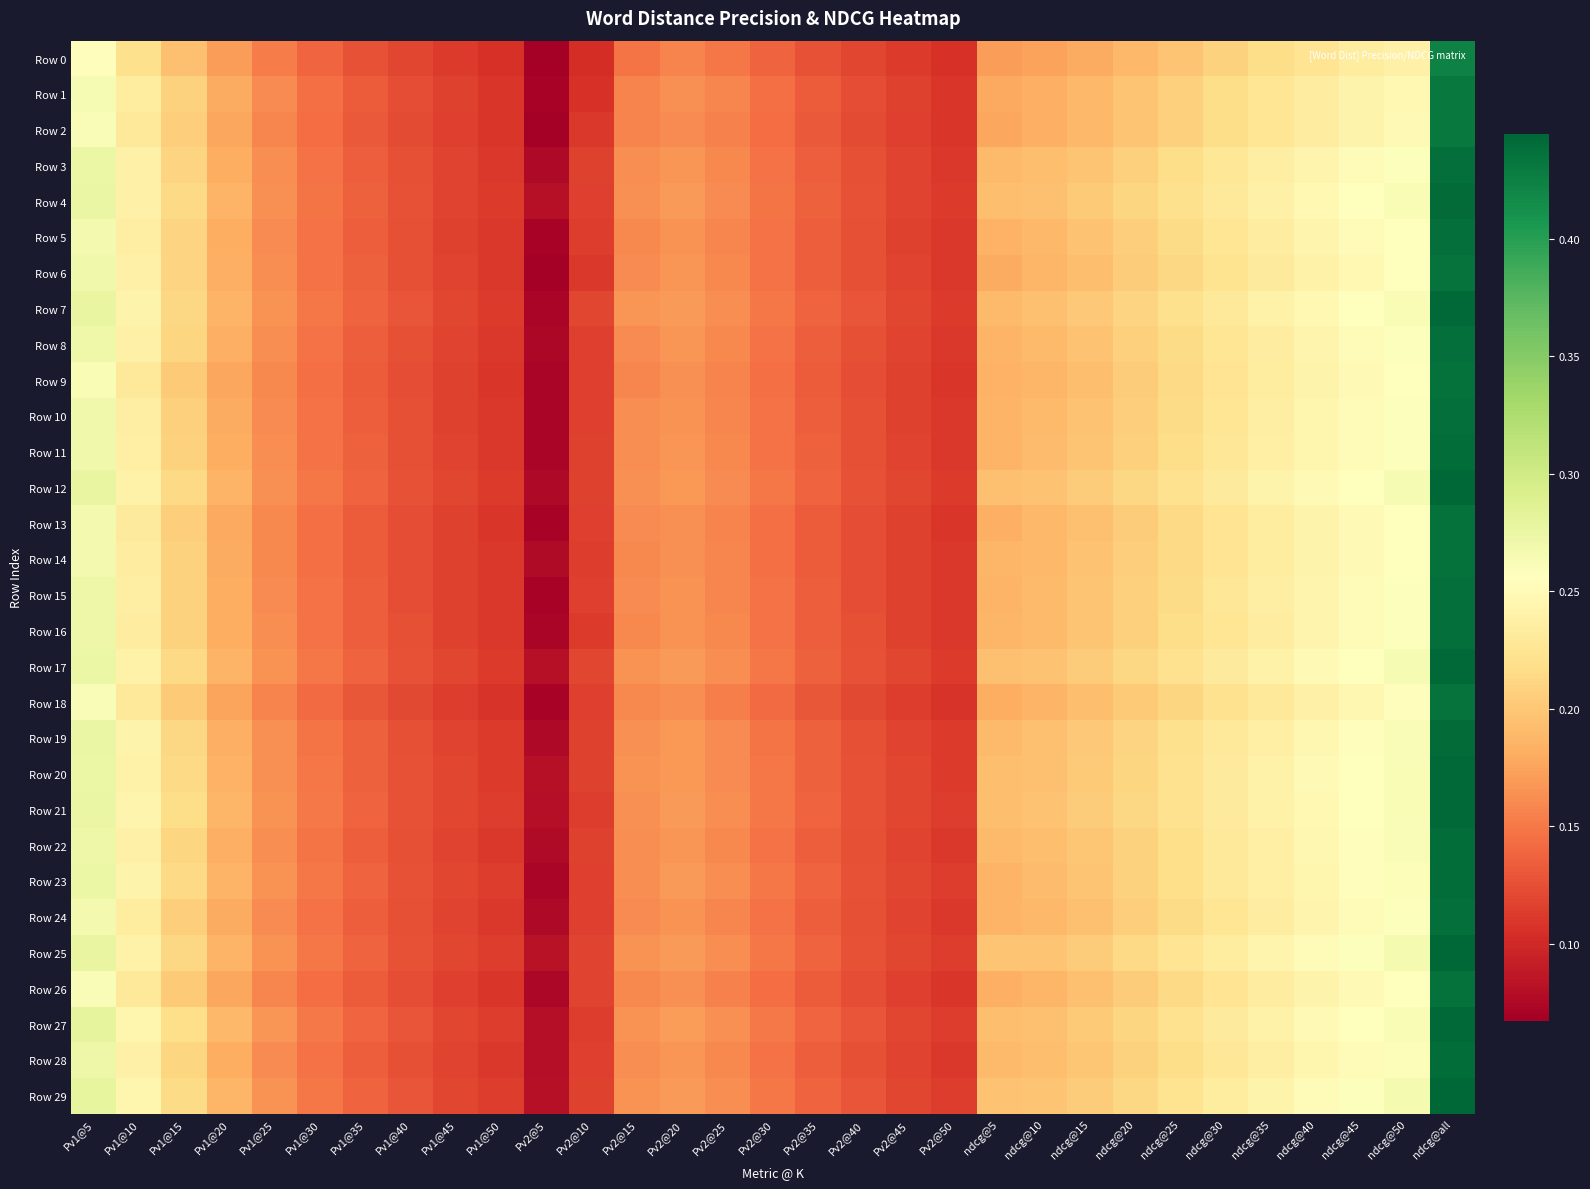

Reading right to left, what are all the values shown in this chart?

Row 0: ndcg@all=0.4	ndcg@50=0.2	ndcg@45=0.2	ndcg@40=0.2	ndcg@35=0.2	ndcg@30=0.2	ndcg@25=0.2	ndcg@20=0.2	ndcg@15=0.2	ndcg@10=0.2	ndcg@5=0.2	Pv2@50=0.1	Pv2@45=0.1	Pv2@40=0.1	Pv2@35=0.1	Pv2@30=0.1	Pv2@25=0.1	Pv2@20=0.2	Pv2@15=0.1	Pv2@10=0.1	Pv2@5=0.1	Pv1@50=0.1	Pv1@45=0.1	Pv1@40=0.1	Pv1@35=0.1	Pv1@30=0.1	Pv1@25=0.2	Pv1@20=0.2	Pv1@15=0.2	Pv1@10=0.2	Pv1@5=0.3
Row 1: ndcg@all=0.4	ndcg@50=0.2	ndcg@45=0.2	ndcg@40=0.2	ndcg@35=0.2	ndcg@30=0.2	ndcg@25=0.2	ndcg@20=0.2	ndcg@15=0.2	ndcg@10=0.2	ndcg@5=0.2	Pv2@50=0.1	Pv2@45=0.1	Pv2@40=0.1	Pv2@35=0.1	Pv2@30=0.1	Pv2@25=0.2	Pv2@20=0.2	Pv2@15=0.2	Pv2@10=0.1	Pv2@5=0.1	Pv1@50=0.1	Pv1@45=0.1	Pv1@40=0.1	Pv1@35=0.1	Pv1@30=0.1	Pv1@25=0.2	Pv1@20=0.2	Pv1@15=0.2	Pv1@10=0.2	Pv1@5=0.3
Row 2: ndcg@all=0.4	ndcg@50=0.2	ndcg@45=0.2	ndcg@40=0.2	ndcg@35=0.2	ndcg@30=0.2	ndcg@25=0.2	ndcg@20=0.2	ndcg@15=0.2	ndcg@10=0.2	ndcg@5=0.2	Pv2@50=0.1	Pv2@45=0.1	Pv2@40=0.1	Pv2@35=0.1	Pv2@30=0.1	Pv2@25=0.2	Pv2@20=0.2	Pv2@15=0.2	Pv2@10=0.1	Pv2@5=0.1	Pv1@50=0.1	Pv1@45=0.1	Pv1@40=0.1	Pv1@35=0.1	Pv1@30=0.1	Pv1@25=0.2	Pv1@20=0.2	Pv1@15=0.2	Pv1@10=0.2	Pv1@5=0.3
Row 3: ndcg@all=0.4	ndcg@50=0.3	ndcg@45=0.3	ndcg@40=0.2	ndcg@35=0.2	ndcg@30=0.2	ndcg@25=0.2	ndcg@20=0.2	ndcg@15=0.2	ndcg@10=0.2	ndcg@5=0.2	Pv2@50=0.1	Pv2@45=0.1	Pv2@40=0.1	Pv2@35=0.1	Pv2@30=0.1	Pv2@25=0.2	Pv2@20=0.2	Pv2@15=0.2	Pv2@10=0.1	Pv2@5=0.1	Pv1@50=0.1	Pv1@45=0.1	Pv1@40=0.1	Pv1@35=0.1	Pv1@30=0.1	Pv1@25=0.2	Pv1@20=0.2	Pv1@15=0.2	Pv1@10=0.2	Pv1@5=0.3
Row 4: ndcg@all=0.4	ndcg@50=0.3	ndcg@45=0.3	ndcg@40=0.2	ndcg@35=0.2	ndcg@30=0.2	ndcg@25=0.2	ndcg@20=0.2	ndcg@15=0.2	ndcg@10=0.2	ndcg@5=0.2	Pv2@50=0.1	Pv2@45=0.1	Pv2@40=0.1	Pv2@35=0.1	Pv2@30=0.1	Pv2@25=0.2	Pv2@20=0.2	Pv2@15=0.2	Pv2@10=0.1	Pv2@5=0.1	Pv1@50=0.1	Pv1@45=0.1	Pv1@40=0.1	Pv1@35=0.1	Pv1@30=0.1	Pv1@25=0.2	Pv1@20=0.2	Pv1@15=0.2	Pv1@10=0.2	Pv1@5=0.3
Row 5: ndcg@all=0.4	ndcg@50=0.3	ndcg@45=0.3	ndcg@40=0.2	ndcg@35=0.2	ndcg@30=0.2	ndcg@25=0.2	ndcg@20=0.2	ndcg@15=0.2	ndcg@10=0.2	ndcg@5=0.2	Pv2@50=0.1	Pv2@45=0.1	Pv2@40=0.1	Pv2@35=0.1	Pv2@30=0.1	Pv2@25=0.2	Pv2@20=0.2	Pv2@15=0.2	Pv2@10=0.1	Pv2@5=0.1	Pv1@50=0.1	Pv1@45=0.1	Pv1@40=0.1	Pv1@35=0.1	Pv1@30=0.1	Pv1@25=0.2	Pv1@20=0.2	Pv1@15=0.2	Pv1@10=0.2	Pv1@5=0.3
Row 6: ndcg@all=0.4	ndcg@50=0.3	ndcg@45=0.2	ndcg@40=0.2	ndcg@35=0.2	ndcg@30=0.2	ndcg@25=0.2	ndcg@20=0.2	ndcg@15=0.2	ndcg@10=0.2	ndcg@5=0.2	Pv2@50=0.1	Pv2@45=0.1	Pv2@40=0.1	Pv2@35=0.1	Pv2@30=0.1	Pv2@25=0.2	Pv2@20=0.2	Pv2@15=0.2	Pv2@10=0.1	Pv2@5=0.1	Pv1@50=0.1	Pv1@45=0.1	Pv1@40=0.1	Pv1@35=0.1	Pv1@30=0.1	Pv1@25=0.2	Pv1@20=0.2	Pv1@15=0.2	Pv1@10=0.2	Pv1@5=0.3
Row 7: ndcg@all=0.4	ndcg@50=0.3	ndcg@45=0.3	ndcg@40=0.2	ndcg@35=0.2	ndcg@30=0.2	ndcg@25=0.2	ndcg@20=0.2	ndcg@15=0.2	ndcg@10=0.2	ndcg@5=0.2	Pv2@50=0.1	Pv2@45=0.1	Pv2@40=0.1	Pv2@35=0.1	Pv2@30=0.1	Pv2@25=0.2	Pv2@20=0.2	Pv2@15=0.2	Pv2@10=0.1	Pv2@5=0.1	Pv1@50=0.1	Pv1@45=0.1	Pv1@40=0.1	Pv1@35=0.1	Pv1@30=0.1	Pv1@25=0.2	Pv1@20=0.2	Pv1@15=0.2	Pv1@10=0.2	Pv1@5=0.3
Row 8: ndcg@all=0.4	ndcg@50=0.3	ndcg@45=0.3	ndcg@40=0.2	ndcg@35=0.2	ndcg@30=0.2	ndcg@25=0.2	ndcg@20=0.2	ndcg@15=0.2	ndcg@10=0.2	ndcg@5=0.2	Pv2@50=0.1	Pv2@45=0.1	Pv2@40=0.1	Pv2@35=0.1	Pv2@30=0.1	Pv2@25=0.2	Pv2@20=0.2	Pv2@15=0.2	Pv2@10=0.1	Pv2@5=0.1	Pv1@50=0.1	Pv1@45=0.1	Pv1@40=0.1	Pv1@35=0.1	Pv1@30=0.1	Pv1@25=0.2	Pv1@20=0.2	Pv1@15=0.2	Pv1@10=0.2	Pv1@5=0.3
Row 9: ndcg@all=0.4	ndcg@50=0.3	ndcg@45=0.2	ndcg@40=0.2	ndcg@35=0.2	ndcg@30=0.2	ndcg@25=0.2	ndcg@20=0.2	ndcg@15=0.2	ndcg@10=0.2	ndcg@5=0.2	Pv2@50=0.1	Pv2@45=0.1	Pv2@40=0.1	Pv2@35=0.1	Pv2@30=0.1	Pv2@25=0.2	Pv2@20=0.2	Pv2@15=0.2	Pv2@10=0.1	Pv2@5=0.1	Pv1@50=0.1	Pv1@45=0.1	Pv1@40=0.1	Pv1@35=0.1	Pv1@30=0.1	Pv1@25=0.2	Pv1@20=0.2	Pv1@15=0.2	Pv1@10=0.2	Pv1@5=0.3
Row 10: ndcg@all=0.4	ndcg@50=0.3	ndcg@45=0.3	ndcg@40=0.2	ndcg@35=0.2	ndcg@30=0.2	ndcg@25=0.2	ndcg@20=0.2	ndcg@15=0.2	ndcg@10=0.2	ndcg@5=0.2	Pv2@50=0.1	Pv2@45=0.1	Pv2@40=0.1	Pv2@35=0.1	Pv2@30=0.1	Pv2@25=0.2	Pv2@20=0.2	Pv2@15=0.2	Pv2@10=0.1	Pv2@5=0.1	Pv1@50=0.1	Pv1@45=0.1	Pv1@40=0.1	Pv1@35=0.1	Pv1@30=0.1	Pv1@25=0.2	Pv1@20=0.2	Pv1@15=0.2	Pv1@10=0.2	Pv1@5=0.3
Row 11: ndcg@all=0.4	ndcg@50=0.3	ndcg@45=0.3	ndcg@40=0.2	ndcg@35=0.2	ndcg@30=0.2	ndcg@25=0.2	ndcg@20=0.2	ndcg@15=0.2	ndcg@10=0.2	ndcg@5=0.2	Pv2@50=0.1	Pv2@45=0.1	Pv2@40=0.1	Pv2@35=0.1	Pv2@30=0.1	Pv2@25=0.2	Pv2@20=0.2	Pv2@15=0.2	Pv2@10=0.1	Pv2@5=0.1	Pv1@50=0.1	Pv1@45=0.1	Pv1@40=0.1	Pv1@35=0.1	Pv1@30=0.1	Pv1@25=0.2	Pv1@20=0.2	Pv1@15=0.2	Pv1@10=0.2	Pv1@5=0.3
Row 12: ndcg@all=0.4	ndcg@50=0.3	ndcg@45=0.3	ndcg@40=0.2	ndcg@35=0.2	ndcg@30=0.2	ndcg@25=0.2	ndcg@20=0.2	ndcg@15=0.2	ndcg@10=0.2	ndcg@5=0.2	Pv2@50=0.1	Pv2@45=0.1	Pv2@40=0.1	Pv2@35=0.1	Pv2@30=0.1	Pv2@25=0.2	Pv2@20=0.2	Pv2@15=0.2	Pv2@10=0.1	Pv2@5=0.1	Pv1@50=0.1	Pv1@45=0.1	Pv1@40=0.1	Pv1@35=0.1	Pv1@30=0.1	Pv1@25=0.2	Pv1@20=0.2	Pv1@15=0.2	Pv1@10=0.2	Pv1@5=0.3
Row 13: ndcg@all=0.4	ndcg@50=0.3	ndcg@45=0.2	ndcg@40=0.2	ndcg@35=0.2	ndcg@30=0.2	ndcg@25=0.2	ndcg@20=0.2	ndcg@15=0.2	ndcg@10=0.2	ndcg@5=0.2	Pv2@50=0.1	Pv2@45=0.1	Pv2@40=0.1	Pv2@35=0.1	Pv2@30=0.1	Pv2@25=0.2	Pv2@20=0.2	Pv2@15=0.2	Pv2@10=0.1	Pv2@5=0.1	Pv1@50=0.1	Pv1@45=0.1	Pv1@40=0.1	Pv1@35=0.1	Pv1@30=0.1	Pv1@25=0.2	Pv1@20=0.2	Pv1@15=0.2	Pv1@10=0.2	Pv1@5=0.3
Row 14: ndcg@all=0.4	ndcg@50=0.3	ndcg@45=0.2	ndcg@40=0.2	ndcg@35=0.2	ndcg@30=0.2	ndcg@25=0.2	ndcg@20=0.2	ndcg@15=0.2	ndcg@10=0.2	ndcg@5=0.2	Pv2@50=0.1	Pv2@45=0.1	Pv2@40=0.1	Pv2@35=0.1	Pv2@30=0.1	Pv2@25=0.2	Pv2@20=0.2	Pv2@15=0.2	Pv2@10=0.1	Pv2@5=0.1	Pv1@50=0.1	Pv1@45=0.1	Pv1@40=0.1	Pv1@35=0.1	Pv1@30=0.1	Pv1@25=0.2	Pv1@20=0.2	Pv1@15=0.2	Pv1@10=0.2	Pv1@5=0.3
Row 15: ndcg@all=0.4	ndcg@50=0.3	ndcg@45=0.3	ndcg@40=0.2	ndcg@35=0.2	ndcg@30=0.2	ndcg@25=0.2	ndcg@20=0.2	ndcg@15=0.2	ndcg@10=0.2	ndcg@5=0.2	Pv2@50=0.1	Pv2@45=0.1	Pv2@40=0.1	Pv2@35=0.1	Pv2@30=0.1	Pv2@25=0.2	Pv2@20=0.2	Pv2@15=0.2	Pv2@10=0.1	Pv2@5=0.1	Pv1@50=0.1	Pv1@45=0.1	Pv1@40=0.1	Pv1@35=0.1	Pv1@30=0.1	Pv1@25=0.2	Pv1@20=0.2	Pv1@15=0.2	Pv1@10=0.2	Pv1@5=0.3
Row 16: ndcg@all=0.4	ndcg@50=0.3	ndcg@45=0.3	ndcg@40=0.2	ndcg@35=0.2	ndcg@30=0.2	ndcg@25=0.2	ndcg@20=0.2	ndcg@15=0.2	ndcg@10=0.2	ndcg@5=0.2	Pv2@50=0.1	Pv2@45=0.1	Pv2@40=0.1	Pv2@35=0.1	Pv2@30=0.1	Pv2@25=0.2	Pv2@20=0.2	Pv2@15=0.2	Pv2@10=0.1	Pv2@5=0.1	Pv1@50=0.1	Pv1@45=0.1	Pv1@40=0.1	Pv1@35=0.1	Pv1@30=0.1	Pv1@25=0.2	Pv1@20=0.2	Pv1@15=0.2	Pv1@10=0.2	Pv1@5=0.3
Row 17: ndcg@all=0.4	ndcg@50=0.3	ndcg@45=0.3	ndcg@40=0.2	ndcg@35=0.2	ndcg@30=0.2	ndcg@25=0.2	ndcg@20=0.2	ndcg@15=0.2	ndcg@10=0.2	ndcg@5=0.2	Pv2@50=0.1	Pv2@45=0.1	Pv2@40=0.1	Pv2@35=0.1	Pv2@30=0.1	Pv2@25=0.2	Pv2@20=0.2	Pv2@15=0.2	Pv2@10=0.1	Pv2@5=0.1	Pv1@50=0.1	Pv1@45=0.1	Pv1@40=0.1	Pv1@35=0.1	Pv1@30=0.1	Pv1@25=0.2	Pv1@20=0.2	Pv1@15=0.2	Pv1@10=0.2	Pv1@5=0.3
Row 18: ndcg@all=0.4	ndcg@50=0.3	ndcg@45=0.2	ndcg@40=0.2	ndcg@35=0.2	ndcg@30=0.2	ndcg@25=0.2	ndcg@20=0.2	ndcg@15=0.2	ndcg@10=0.2	ndcg@5=0.2	Pv2@50=0.1	Pv2@45=0.1	Pv2@40=0.1	Pv2@35=0.1	Pv2@30=0.1	Pv2@25=0.2	Pv2@20=0.2	Pv2@15=0.2	Pv2@10=0.1	Pv2@5=0.1	Pv1@50=0.1	Pv1@45=0.1	Pv1@40=0.1	Pv1@35=0.1	Pv1@30=0.1	Pv1@25=0.2	Pv1@20=0.2	Pv1@15=0.2	Pv1@10=0.2	Pv1@5=0.3
Row 19: ndcg@all=0.4	ndcg@50=0.3	ndcg@45=0.3	ndcg@40=0.2	ndcg@35=0.2	ndcg@30=0.2	ndcg@25=0.2	ndcg@20=0.2	ndcg@15=0.2	ndcg@10=0.2	ndcg@5=0.2	Pv2@50=0.1	Pv2@45=0.1	Pv2@40=0.1	Pv2@35=0.1	Pv2@30=0.1	Pv2@25=0.2	Pv2@20=0.2	Pv2@15=0.2	Pv2@10=0.1	Pv2@5=0.1	Pv1@50=0.1	Pv1@45=0.1	Pv1@40=0.1	Pv1@35=0.1	Pv1@30=0.1	Pv1@25=0.2	Pv1@20=0.2	Pv1@15=0.2	Pv1@10=0.2	Pv1@5=0.3
Row 20: ndcg@all=0.4	ndcg@50=0.3	ndcg@45=0.3	ndcg@40=0.2	ndcg@35=0.2	ndcg@30=0.2	ndcg@25=0.2	ndcg@20=0.2	ndcg@15=0.2	ndcg@10=0.2	ndcg@5=0.2	Pv2@50=0.1	Pv2@45=0.1	Pv2@40=0.1	Pv2@35=0.1	Pv2@30=0.1	Pv2@25=0.2	Pv2@20=0.2	Pv2@15=0.2	Pv2@10=0.1	Pv2@5=0.1	Pv1@50=0.1	Pv1@45=0.1	Pv1@40=0.1	Pv1@35=0.1	Pv1@30=0.1	Pv1@25=0.2	Pv1@20=0.2	Pv1@15=0.2	Pv1@10=0.2	Pv1@5=0.3
Row 21: ndcg@all=0.4	ndcg@50=0.3	ndcg@45=0.3	ndcg@40=0.2	ndcg@35=0.2	ndcg@30=0.2	ndcg@25=0.2	ndcg@20=0.2	ndcg@15=0.2	ndcg@10=0.2	ndcg@5=0.2	Pv2@50=0.1	Pv2@45=0.1	Pv2@40=0.1	Pv2@35=0.1	Pv2@30=0.1	Pv2@25=0.2	Pv2@20=0.2	Pv2@15=0.2	Pv2@10=0.1	Pv2@5=0.1	Pv1@50=0.1	Pv1@45=0.1	Pv1@40=0.1	Pv1@35=0.1	Pv1@30=0.1	Pv1@25=0.2	Pv1@20=0.2	Pv1@15=0.2	Pv1@10=0.2	Pv1@5=0.3
Row 22: ndcg@all=0.4	ndcg@50=0.3	ndcg@45=0.3	ndcg@40=0.2	ndcg@35=0.2	ndcg@30=0.2	ndcg@25=0.2	ndcg@20=0.2	ndcg@15=0.2	ndcg@10=0.2	ndcg@5=0.2	Pv2@50=0.1	Pv2@45=0.1	Pv2@40=0.1	Pv2@35=0.1	Pv2@30=0.1	Pv2@25=0.2	Pv2@20=0.2	Pv2@15=0.2	Pv2@10=0.1	Pv2@5=0.1	Pv1@50=0.1	Pv1@45=0.1	Pv1@40=0.1	Pv1@35=0.1	Pv1@30=0.1	Pv1@25=0.2	Pv1@20=0.2	Pv1@15=0.2	Pv1@10=0.2	Pv1@5=0.3
Row 23: ndcg@all=0.4	ndcg@50=0.3	ndcg@45=0.3	ndcg@40=0.2	ndcg@35=0.2	ndcg@30=0.2	ndcg@25=0.2	ndcg@20=0.2	ndcg@15=0.2	ndcg@10=0.2	ndcg@5=0.2	Pv2@50=0.1	Pv2@45=0.1	Pv2@40=0.1	Pv2@35=0.1	Pv2@30=0.1	Pv2@25=0.2	Pv2@20=0.2	Pv2@15=0.2	Pv2@10=0.1	Pv2@5=0.1	Pv1@50=0.1	Pv1@45=0.1	Pv1@40=0.1	Pv1@35=0.1	Pv1@30=0.1	Pv1@25=0.2	Pv1@20=0.2	Pv1@15=0.2	Pv1@10=0.2	Pv1@5=0.3
Row 24: ndcg@all=0.4	ndcg@50=0.3	ndcg@45=0.3	ndcg@40=0.2	ndcg@35=0.2	ndcg@30=0.2	ndcg@25=0.2	ndcg@20=0.2	ndcg@15=0.2	ndcg@10=0.2	ndcg@5=0.2	Pv2@50=0.1	Pv2@45=0.1	Pv2@40=0.1	Pv2@35=0.1	Pv2@30=0.1	Pv2@25=0.2	Pv2@20=0.2	Pv2@15=0.2	Pv2@10=0.1	Pv2@5=0.1	Pv1@50=0.1	Pv1@45=0.1	Pv1@40=0.1	Pv1@35=0.1	Pv1@30=0.1	Pv1@25=0.2	Pv1@20=0.2	Pv1@15=0.2	Pv1@10=0.2	Pv1@5=0.3
Row 25: ndcg@all=0.4	ndcg@50=0.3	ndcg@45=0.3	ndcg@40=0.3	ndcg@35=0.2	ndcg@30=0.2	ndcg@25=0.2	ndcg@20=0.2	ndcg@15=0.2	ndcg@10=0.2	ndcg@5=0.2	Pv2@50=0.1	Pv2@45=0.1	Pv2@40=0.1	Pv2@35=0.1	Pv2@30=0.1	Pv2@25=0.2	Pv2@20=0.2	Pv2@15=0.2	Pv2@10=0.1	Pv2@5=0.1	Pv1@50=0.1	Pv1@45=0.1	Pv1@40=0.1	Pv1@35=0.1	Pv1@30=0.1	Pv1@25=0.2	Pv1@20=0.2	Pv1@15=0.2	Pv1@10=0.2	Pv1@5=0.3
Row 26: ndcg@all=0.4	ndcg@50=0.3	ndcg@45=0.2	ndcg@40=0.2	ndcg@35=0.2	ndcg@30=0.2	ndcg@25=0.2	ndcg@20=0.2	ndcg@15=0.2	ndcg@10=0.2	ndcg@5=0.2	Pv2@50=0.1	Pv2@45=0.1	Pv2@40=0.1	Pv2@35=0.1	Pv2@30=0.1	Pv2@25=0.2	Pv2@20=0.2	Pv2@15=0.2	Pv2@10=0.1	Pv2@5=0.1	Pv1@50=0.1	Pv1@45=0.1	Pv1@40=0.1	Pv1@35=0.1	Pv1@30=0.1	Pv1@25=0.2	Pv1@20=0.2	Pv1@15=0.2	Pv1@10=0.2	Pv1@5=0.3
Row 27: ndcg@all=0.4	ndcg@50=0.3	ndcg@45=0.3	ndcg@40=0.2	ndcg@35=0.2	ndcg@30=0.2	ndcg@25=0.2	ndcg@20=0.2	ndcg@15=0.2	ndcg@10=0.2	ndcg@5=0.2	Pv2@50=0.1	Pv2@45=0.1	Pv2@40=0.1	Pv2@35=0.1	Pv2@30=0.2	Pv2@25=0.2	Pv2@20=0.2	Pv2@15=0.2	Pv2@10=0.1	Pv2@5=0.1	Pv1@50=0.1	Pv1@45=0.1	Pv1@40=0.1	Pv1@35=0.1	Pv1@30=0.2	Pv1@25=0.2	Pv1@20=0.2	Pv1@15=0.2	Pv1@10=0.2	Pv1@5=0.3
Row 28: ndcg@all=0.4	ndcg@50=0.3	ndcg@45=0.3	ndcg@40=0.2	ndcg@35=0.2	ndcg@30=0.2	ndcg@25=0.2	ndcg@20=0.2	ndcg@15=0.2	ndcg@10=0.2	ndcg@5=0.2	Pv2@50=0.1	Pv2@45=0.1	Pv2@40=0.1	Pv2@35=0.1	Pv2@30=0.1	Pv2@25=0.2	Pv2@20=0.2	Pv2@15=0.2	Pv2@10=0.1	Pv2@5=0.1	Pv1@50=0.1	Pv1@45=0.1	Pv1@40=0.1	Pv1@35=0.1	Pv1@30=0.1	Pv1@25=0.2	Pv1@20=0.2	Pv1@15=0.2	Pv1@10=0.2	Pv1@5=0.3
Row 29: ndcg@all=0.4	ndcg@50=0.3	ndcg@45=0.3	ndcg@40=0.3	ndcg@35=0.2	ndcg@30=0.2	ndcg@25=0.2	ndcg@20=0.2	ndcg@15=0.2	ndcg@10=0.2	ndcg@5=0.2	Pv2@50=0.1	Pv2@45=0.1	Pv2@40=0.1	Pv2@35=0.1	Pv2@30=0.1	Pv2@25=0.2	Pv2@20=0.2	Pv2@15=0.2	Pv2@10=0.1	Pv2@5=0.1	Pv1@50=0.1	Pv1@45=0.1	Pv1@40=0.1	Pv1@35=0.1	Pv1@30=0.1	Pv1@25=0.2	Pv1@20=0.2	Pv1@15=0.2	Pv1@10=0.2	Pv1@5=0.3